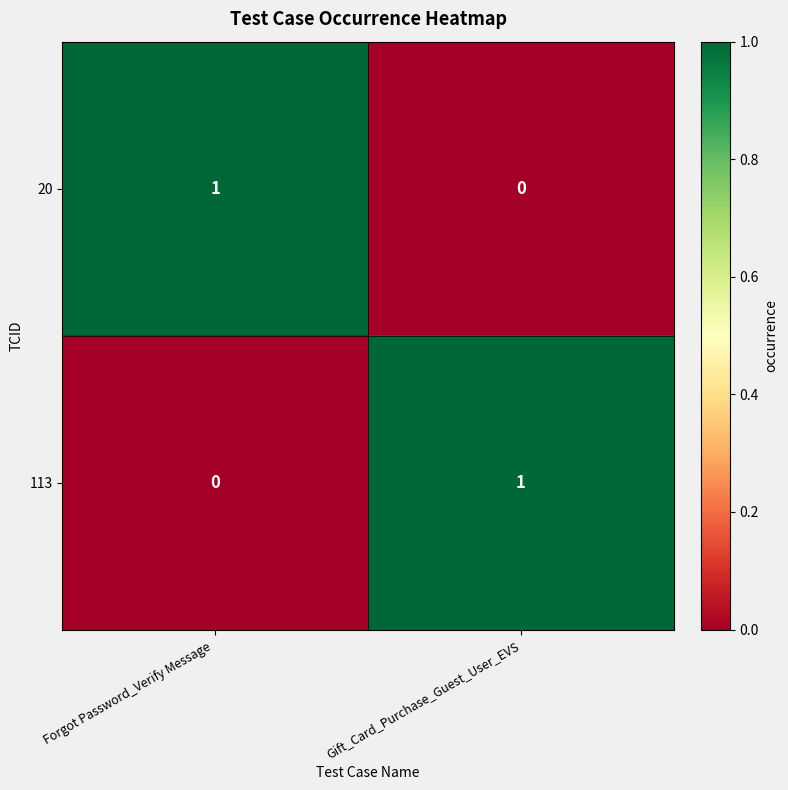

How many categories are shown in the chart?

2